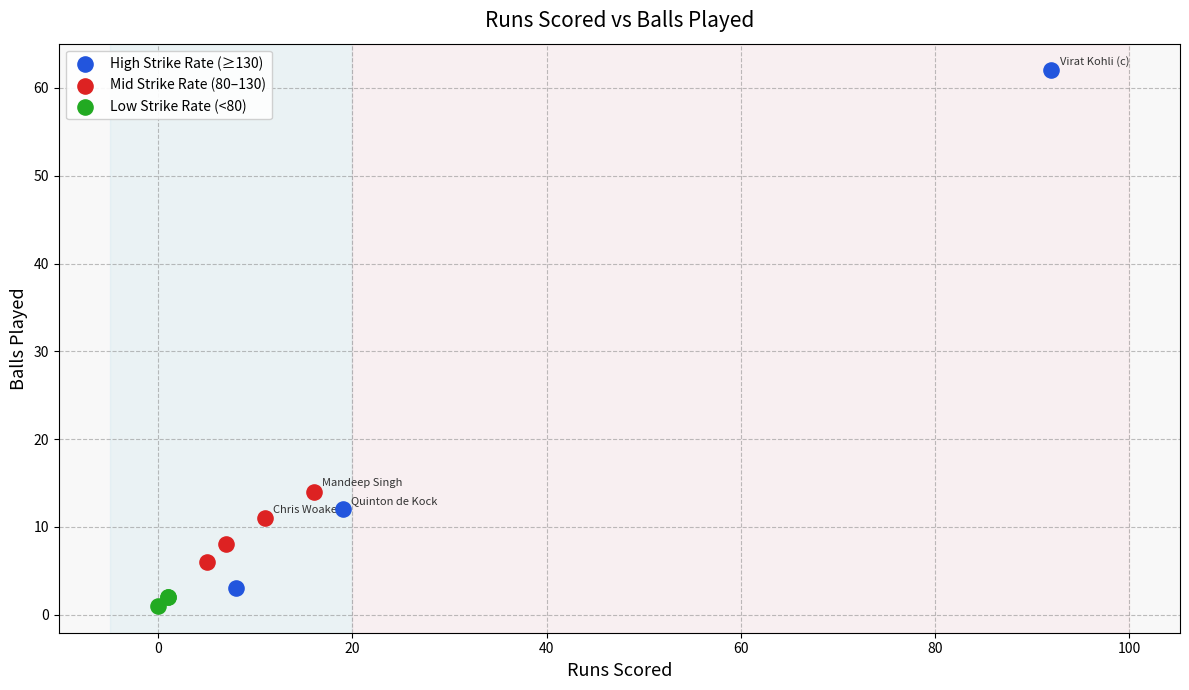

Which series has the largest Y range (max minus min)?

High Strike Rate (≥130)